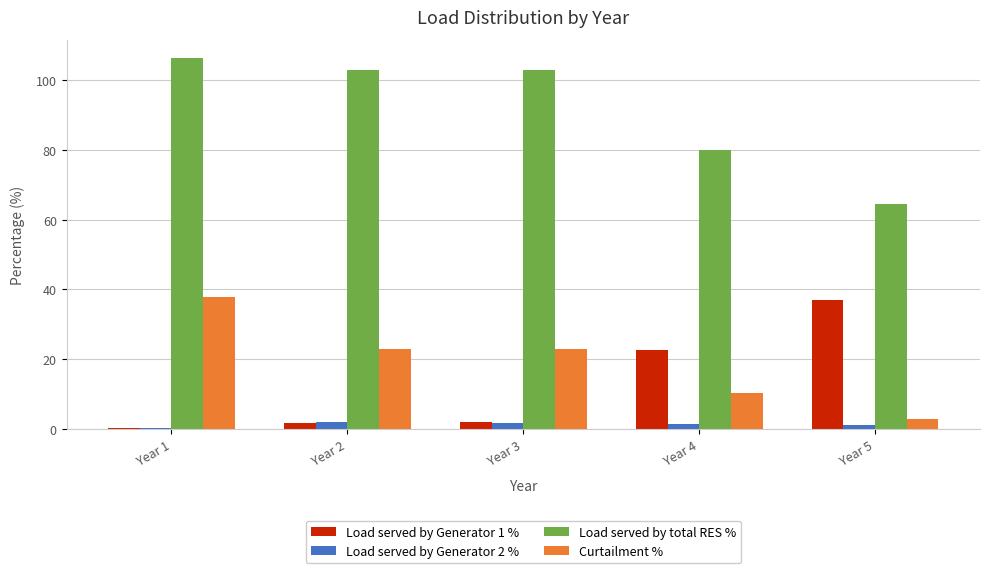

The Load served by total RES % series shows 102.9 at Year 2. True or false?

True